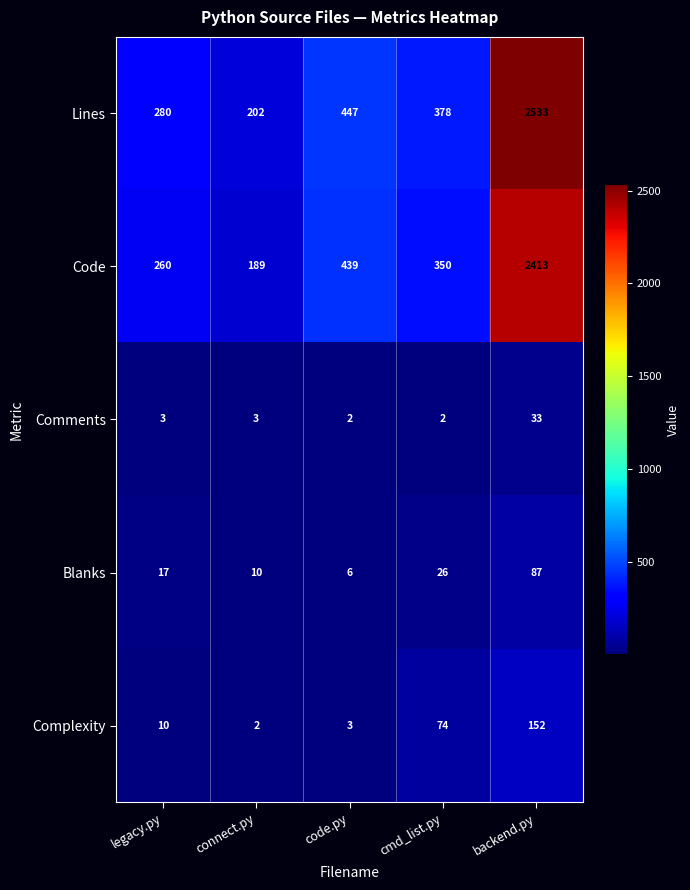

What is the difference between the highest and lowest values at cmd_list.py?

376